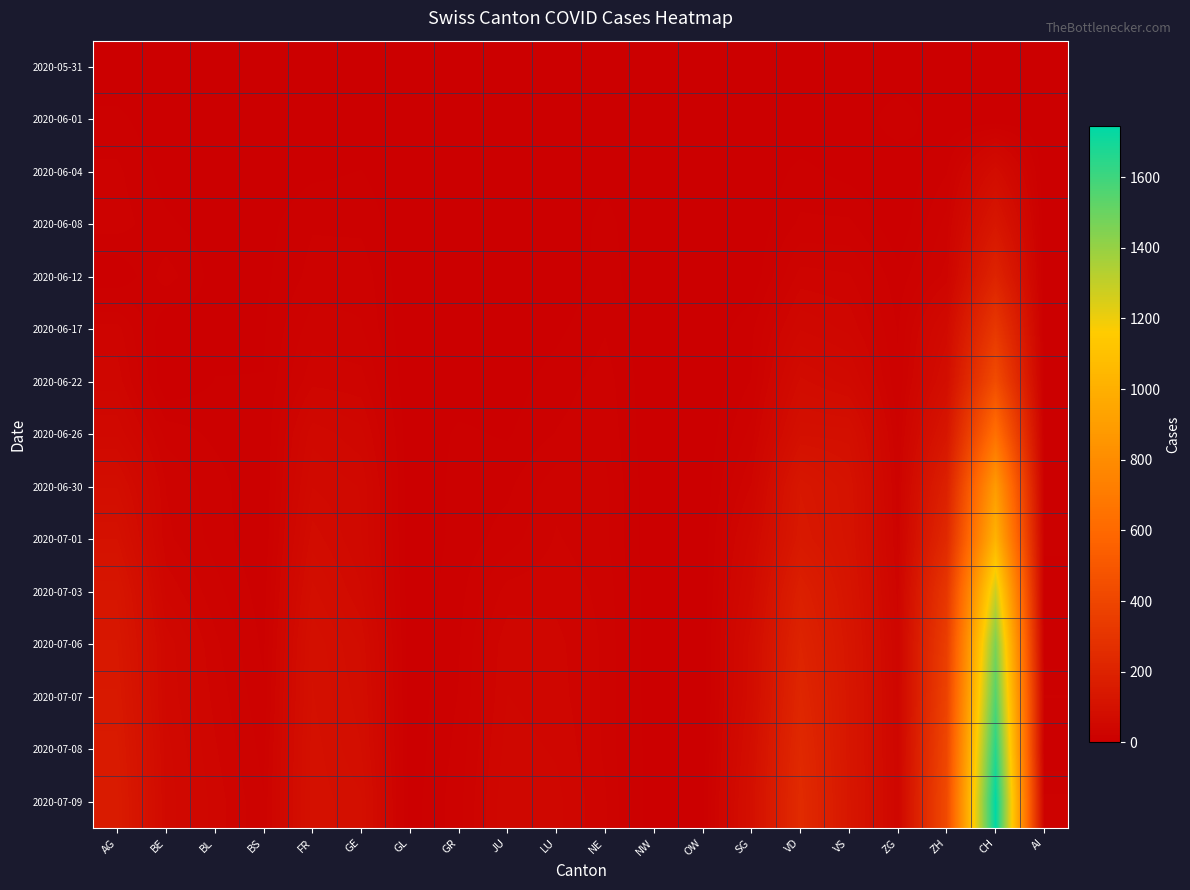

Reading right to left, transcribe all the data shown in this chart.

2020-05-31: AI=0	CH=0	ZH=0	ZG=0	VS=0	VD=0	SG=0	OW=0	NW=0	NE=0	LU=0	JU=0	GR=0	GL=0	GE=0	FR=0	BS=0	BL=0	BE=0	AG=0
2020-06-01: AI=0	CH=0	ZH=0	ZG=12	VS=0	VD=0	SG=1	OW=0	NW=0	NE=0	LU=0	JU=0	GR=0	GL=0	GE=0	FR=1	BS=0	BL=1	BE=0	AG=9
2020-06-04: AI=0	CH=74	ZH=13	ZG=0	VS=4	VD=9	SG=0	OW=0	NW=0	NE=5	LU=0	JU=0	GR=1	GL=0	GE=7	FR=5	BS=1	BL=2	BE=4	AG=15
2020-06-08: AI=0	CH=132	ZH=23	ZG=1	VS=15	VD=15	SG=1	OW=0	NW=0	NE=9	LU=1	JU=0	GR=1	GL=0	GE=12	FR=13	BS=4	BL=3	BE=8	AG=17
2020-06-12: AI=0	CH=205	ZH=30	ZG=9	VS=28	VD=30	SG=1	OW=0	NW=0	NE=10	LU=0	JU=0	GR=2	GL=0	GE=18	FR=16	BS=5	BL=4	BE=17	AG=0
2020-06-17: AI=0	CH=320	ZH=62	ZG=13	VS=39	VD=47	SG=12	OW=0	NW=0	NE=13	LU=5	JU=1	GR=2	GL=0	GE=21	FR=24	BS=6	BL=5	BE=0	AG=30
2020-06-22: AI=0	CH=436	ZH=83	ZG=14	VS=58	VD=70	SG=14	OW=0	NW=0	NE=17	LU=10	JU=3	GR=3	GL=0	GE=30	FR=32	BS=7	BL=7	BE=0	AG=38
2020-06-26: AI=1	CH=641	ZH=129	ZG=19	VS=92	VD=94	SG=23	OW=0	NW=0	NE=19	LU=14	JU=6	GR=8	GL=1	GE=43	FR=52	BS=7	BL=12	BE=18	AG=53
2020-06-30: AI=4	CH=885	ZH=189	ZG=23	VS=109	VD=135	SG=35	OW=1	NW=0	NE=22	LU=25	JU=12	GR=9	GL=1	GE=54	FR=61	BS=7	BL=17	BE=27	AG=81
2020-07-01: AI=10	CH=1023	ZH=237	ZG=25	VS=112	VD=144	SG=51	OW=1	NW=0	NE=22	LU=28	JU=17	GR=9	GL=1	GE=55	FR=72	BS=7	BL=18	BE=29	AG=102
2020-07-03: AI=0	CH=1278	ZH=316	ZG=31	VS=120	VD=182	SG=62	OW=1	NW=0	NE=25	LU=32	JU=30	GR=11	GL=1	GE=62	FR=84	BS=10	BL=23	BE=39	AG=128
2020-07-06: AI=0	CH=1459	ZH=356	ZG=36	VS=127	VD=205	SG=73	OW=2	NW=0	NE=26	LU=36	JU=39	GR=13	GL=1	GE=74	FR=94	BS=12	BL=29	BE=52	AG=137
2020-07-07: AI=14	CH=1550	ZH=382	ZG=38	VS=130	VD=221	SG=75	OW=2	NW=0	NE=26	LU=37	JU=41	GR=14	GL=2	GE=78	FR=96	BS=15	BL=32	BE=53	AG=144
2020-07-08: AI=0	CH=1652	ZH=405	ZG=39	VS=130	VD=235	SG=85	OW=2	NW=1	NE=26	LU=40	JU=44	GR=16	GL=2	GE=82	FR=99	BS=18	BL=35	BE=57	AG=153
2020-07-09: AI=16	CH=1744	ZH=424	ZG=41	VS=132	VD=246	SG=92	OW=5	NW=1	NE=28	LU=43	JU=47	GR=18	GL=3	GE=90	FR=100	BS=21	BL=38	BE=59	AG=160